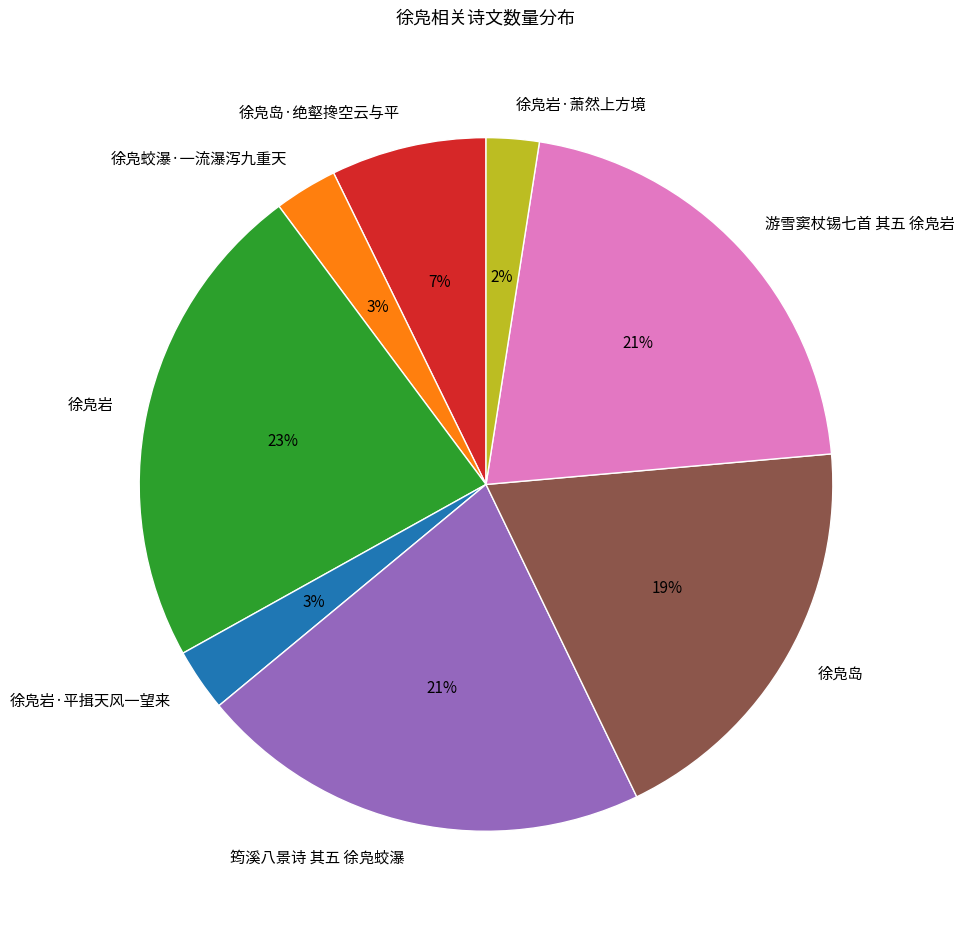

What percentage is the 徐凫岛·绝壑搀空云与平 slice, to the nearest percent?

7%